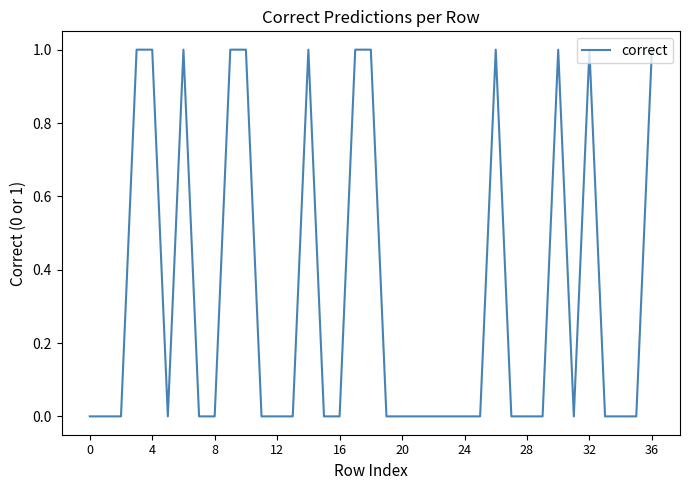

True or false: the data shows 1 at 36.

True